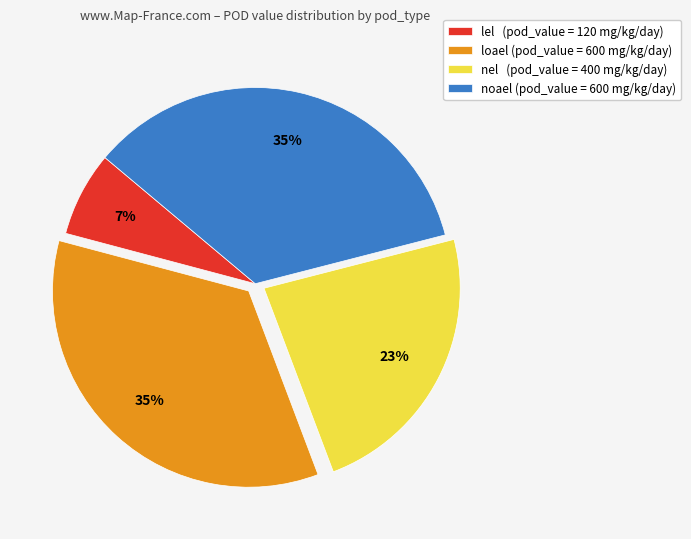

Does nel represent more than half of the total?

No